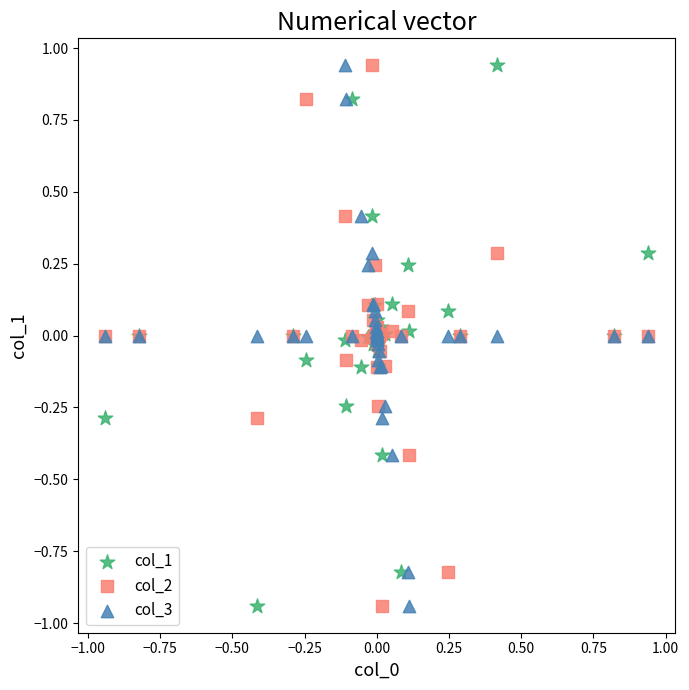

What is the X range (max minus min) for the scatter plot?

1.9